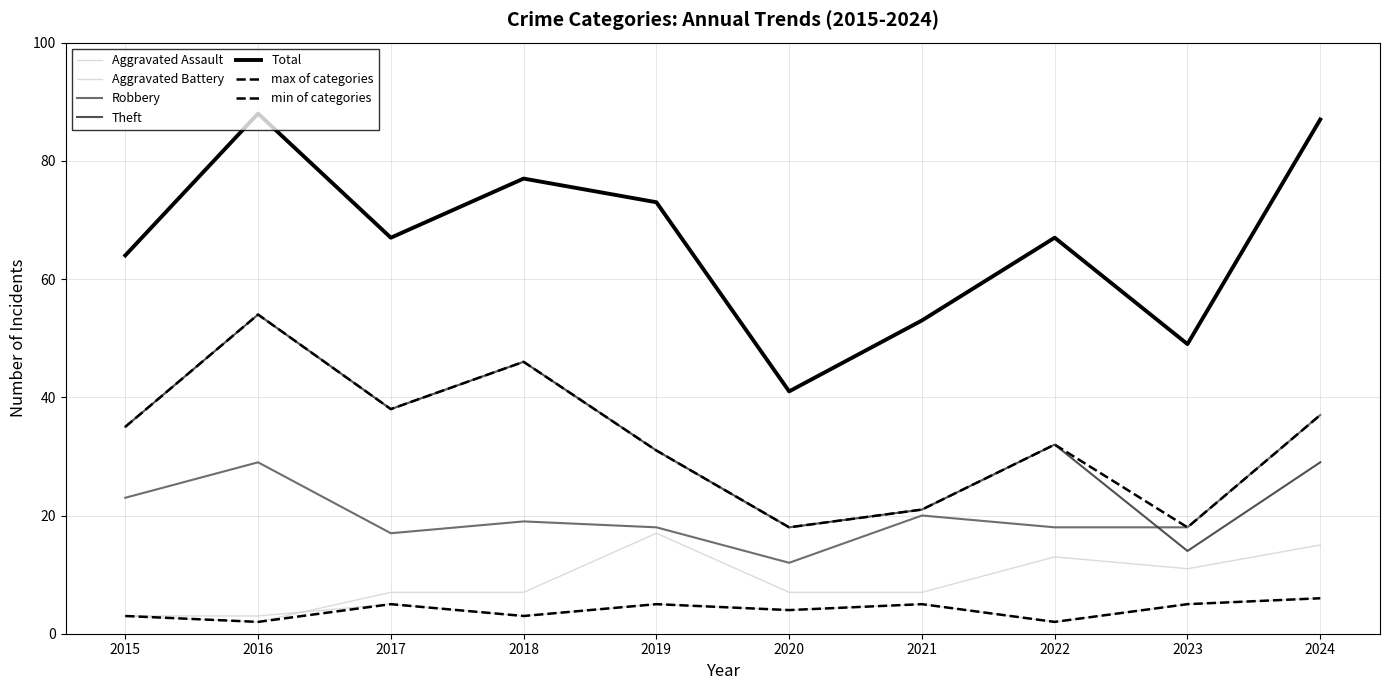

Is the value of Total at 2020 greater than the value of Aggravated Battery at 2021?

Yes